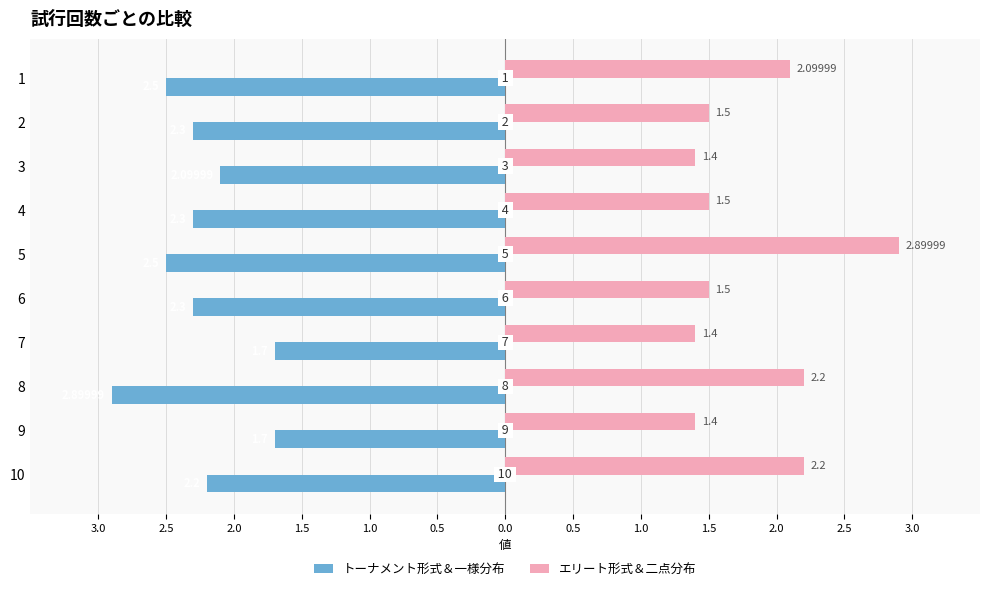

What is the sum of all トーナメント形式＆一様分布 values?

-22.5